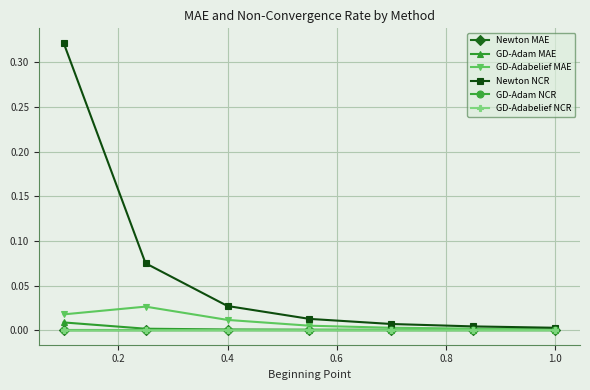

Which series has the largest total across all categories?

Newton NCR